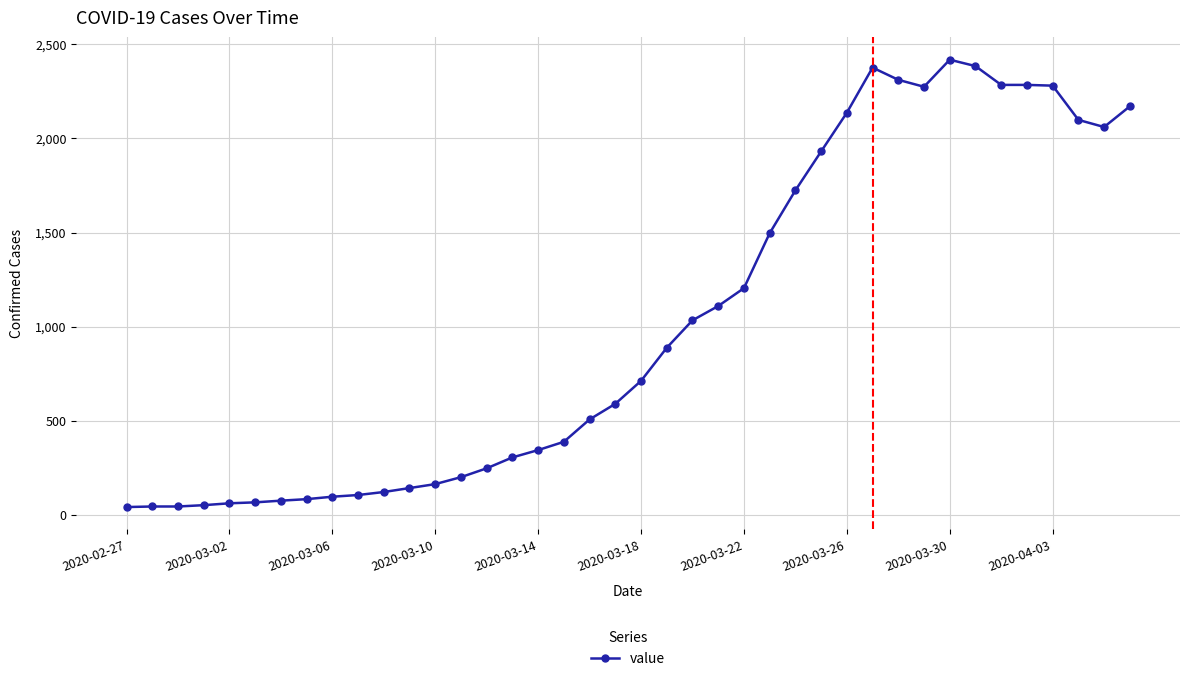

True or false: the data has more than 1 interior local peaks.

True